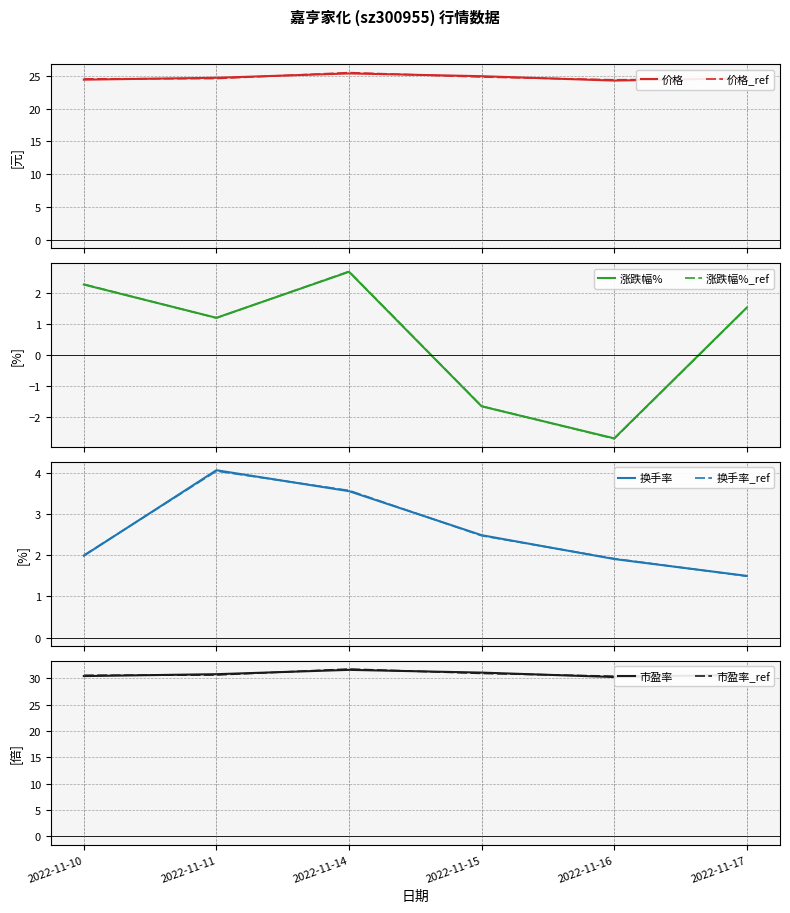

Reading left to right, what are all the values shown in this chart?

价格: 2022-11-10=24.4	2022-11-11=24.7	2022-11-14=25.4	2022-11-15=24.9	2022-11-16=24.3	2022-11-17=24.6
涨跌幅%: 2022-11-10=2.3	2022-11-11=1.2	2022-11-14=2.7	2022-11-15=-1.7	2022-11-16=-2.7	2022-11-17=1.5
换手率: 2022-11-10=2.0	2022-11-11=4.1	2022-11-14=3.6	2022-11-15=2.5	2022-11-16=1.9	2022-11-17=1.5
市盈率: 2022-11-10=30.4	2022-11-11=30.8	2022-11-14=31.6	2022-11-15=31.1	2022-11-16=30.2	2022-11-17=30.7